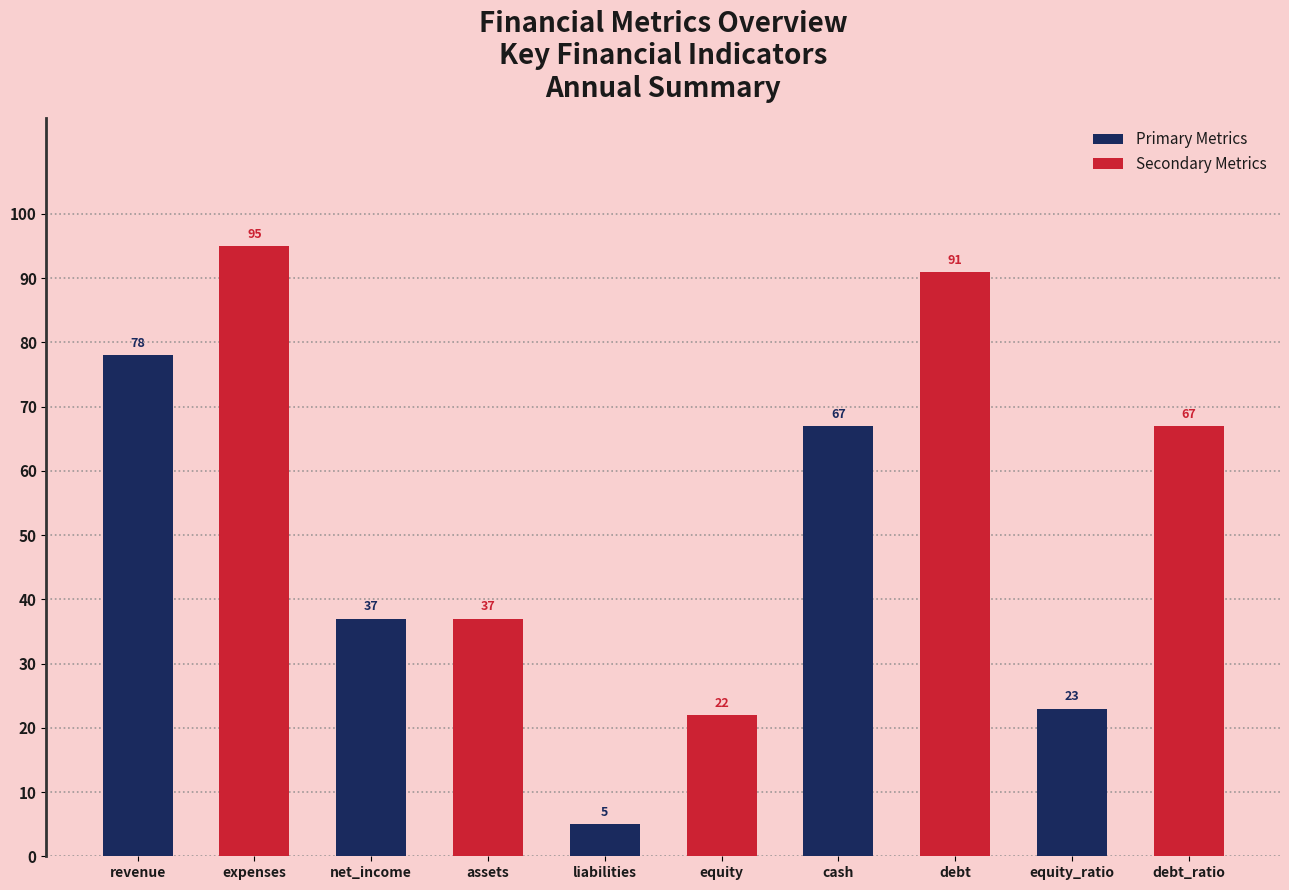

What position from the right is debt_ratio?

1